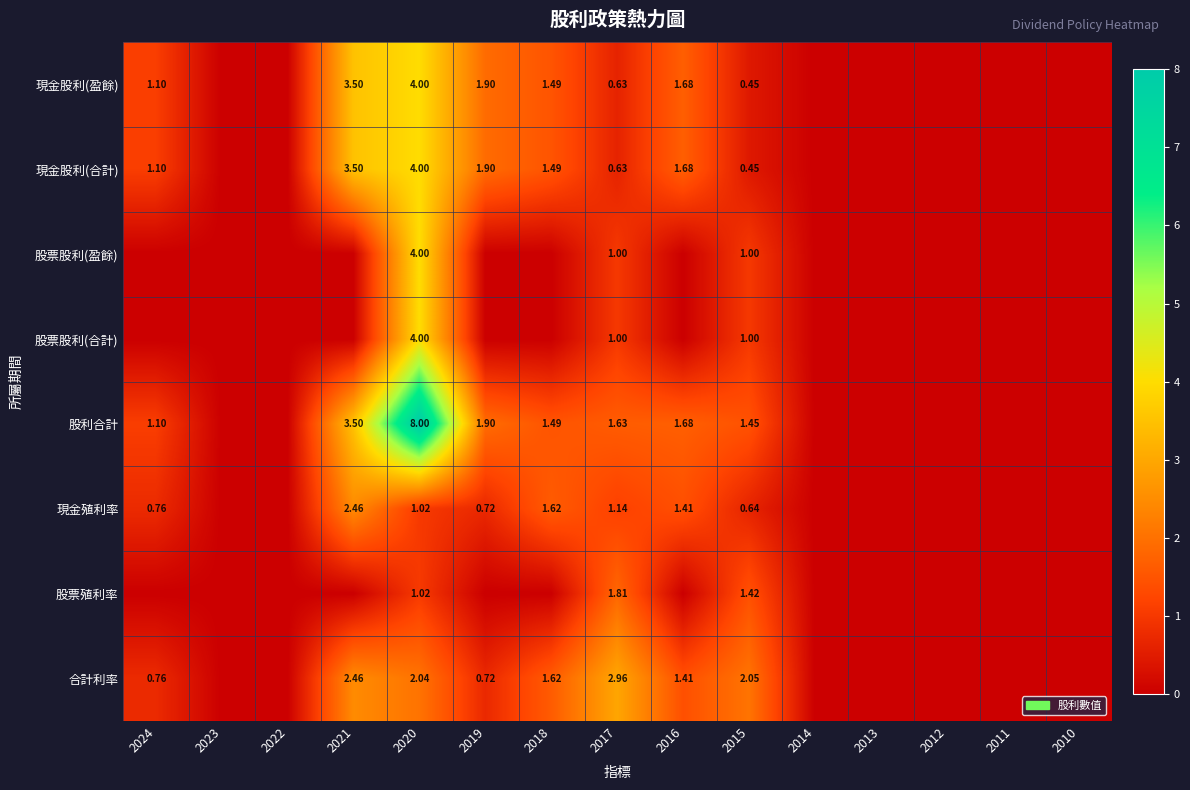

What is the difference between the highest and lowest values at 2020?

7.0